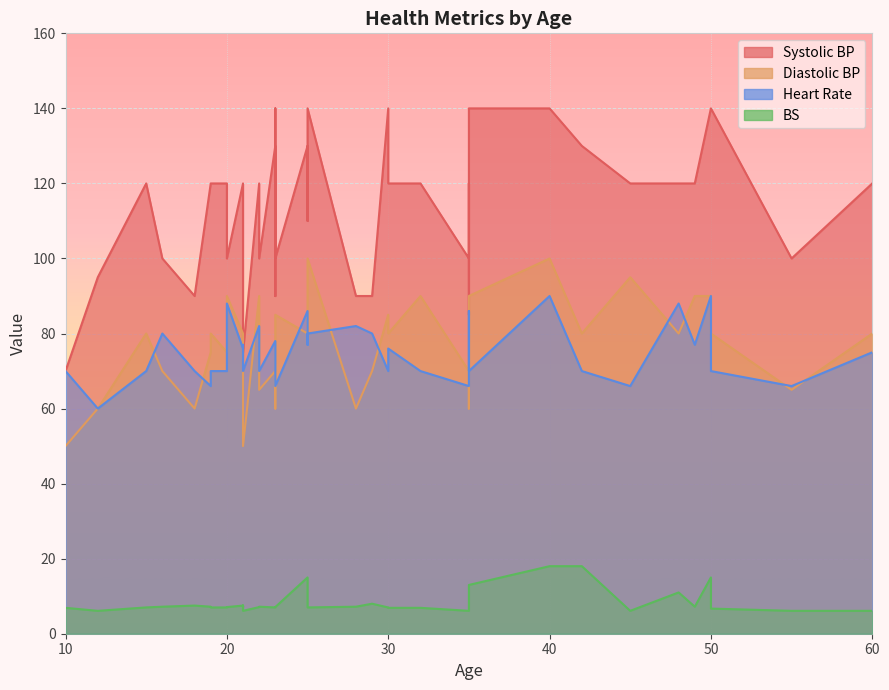

True or false: Diastolic BP has a value of 110.9 at 42.

False